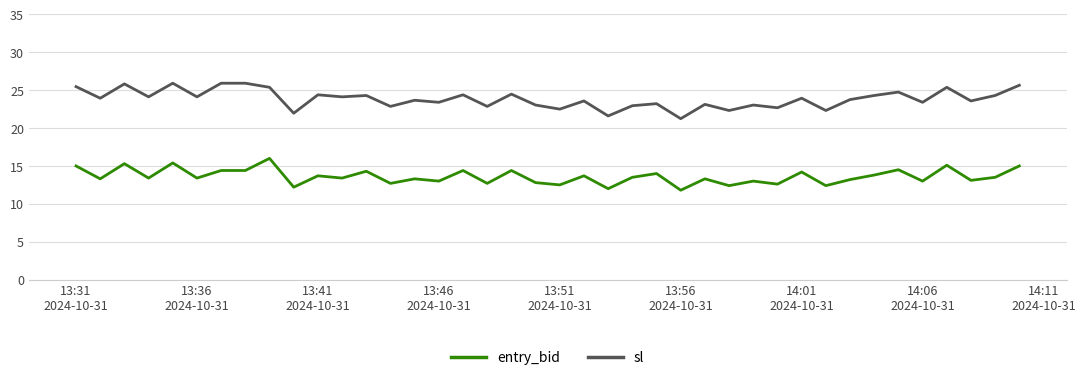

What is the maximum value for sl?

25.9